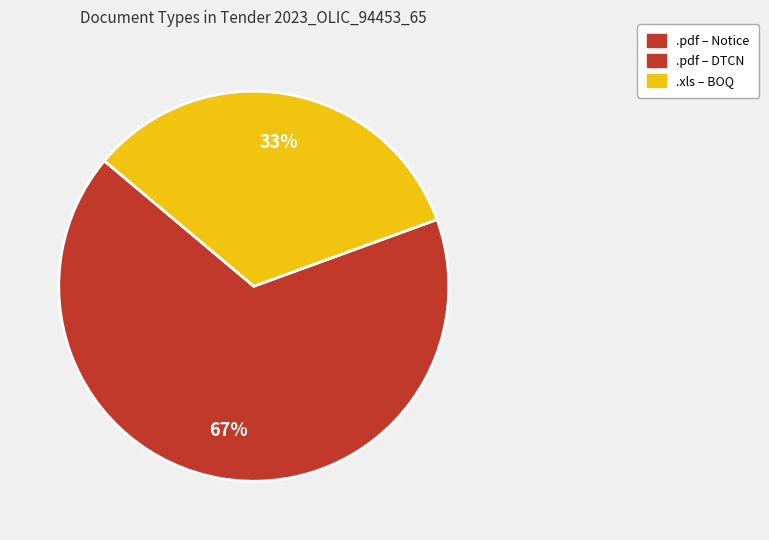

Does any single category account for the majority?

Yes